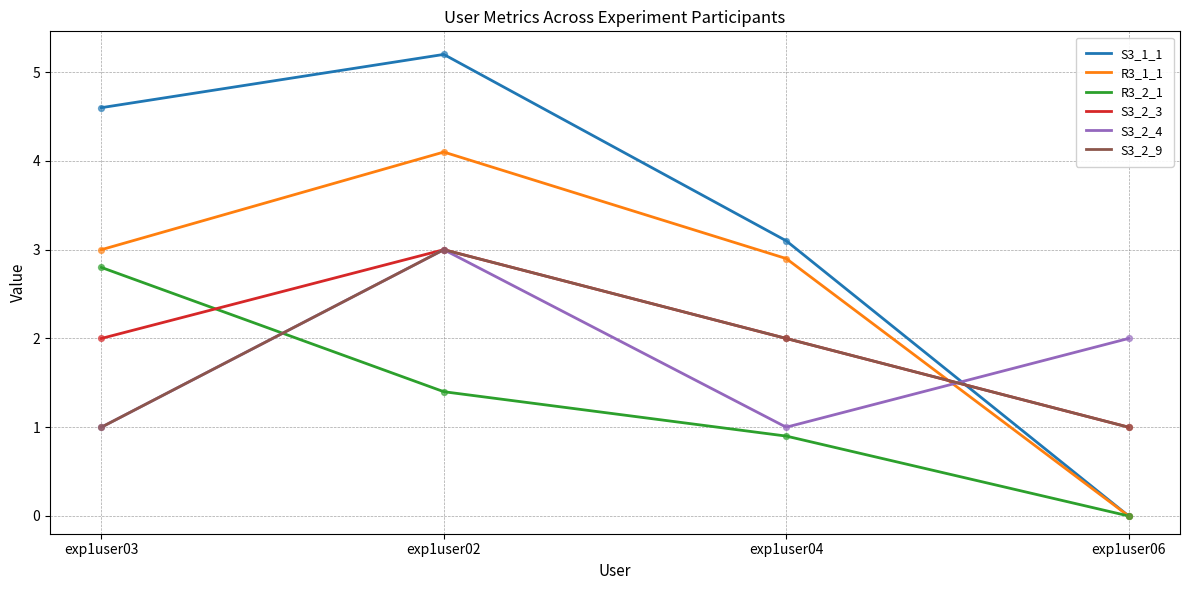

What is the total value across all series at exp1user03?

14.4